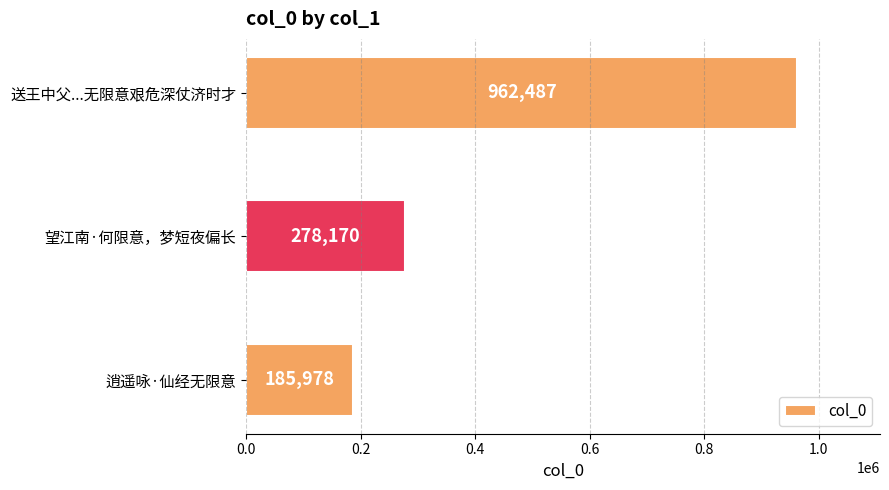

What is the difference between the maximum and minimum values?

776509